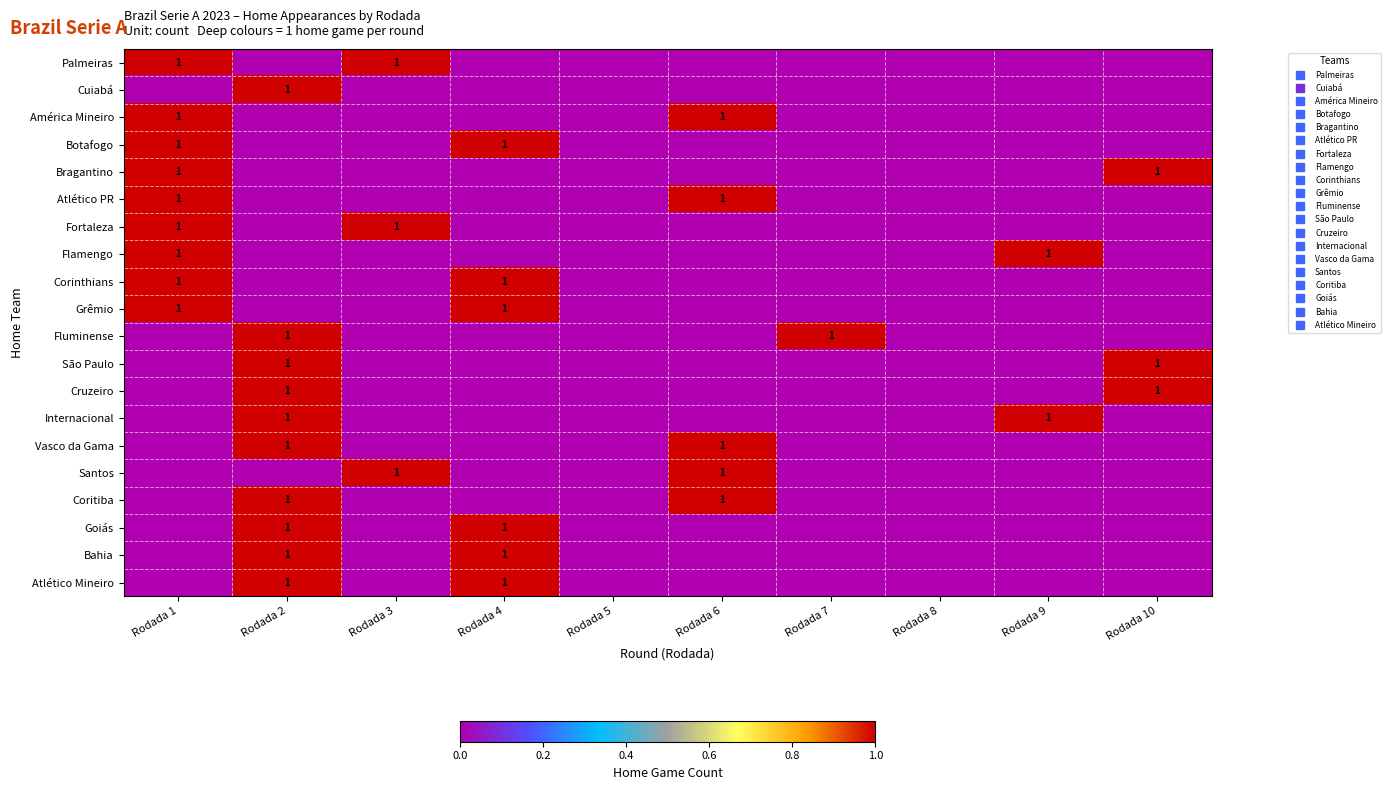

Which has a higher value, Rodada 3 or Rodada 5?

Rodada 3